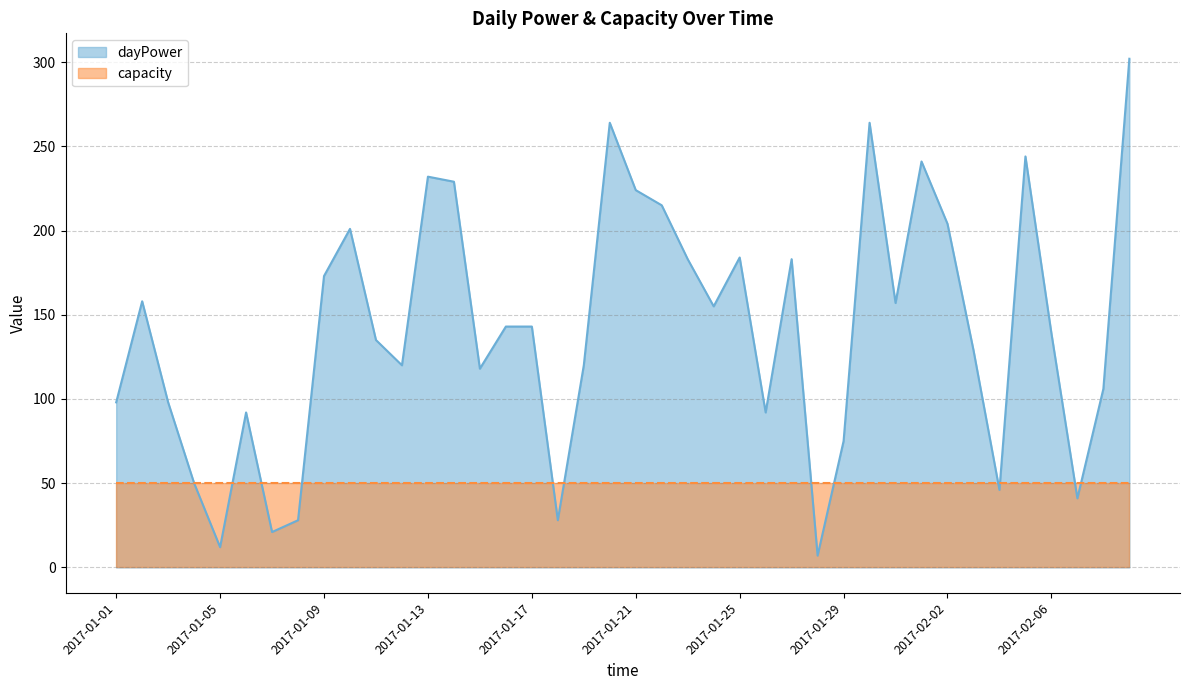

Which label corresponds to the smallest value in the chart?

2017-01-28